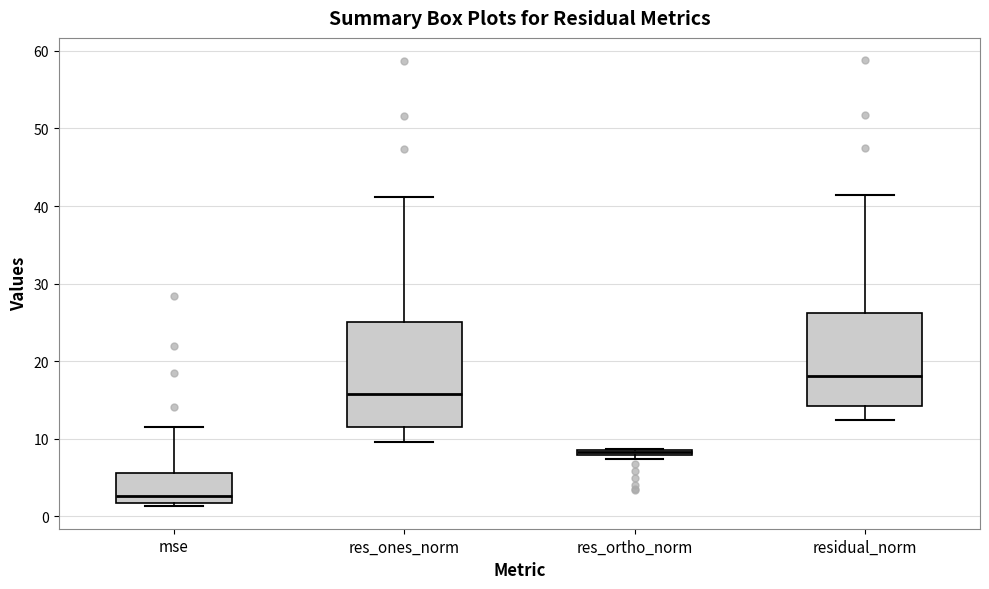

Which box's median line is the highest?

residual_norm